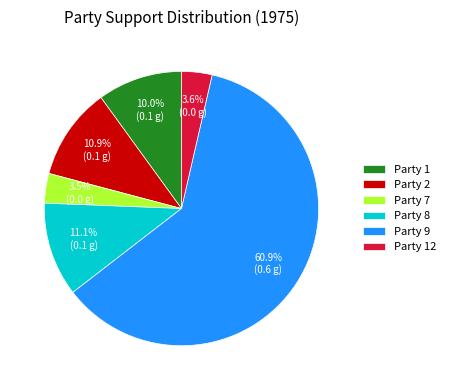

To the nearest percent, what is the difference between the largest and smallest slice percentages?

57%